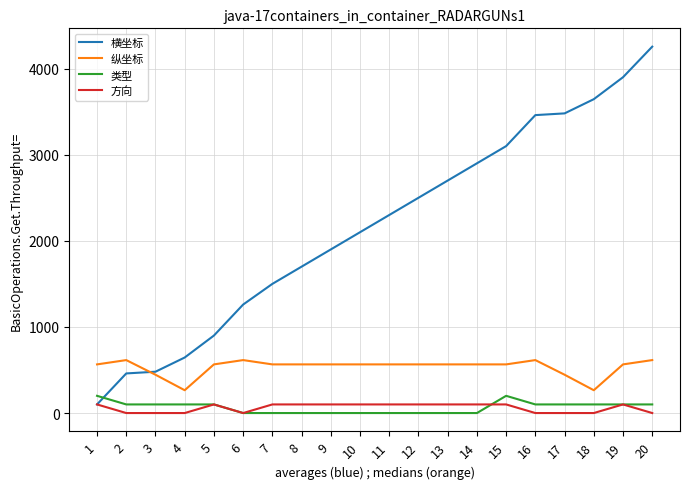

How many intersections are there between 横坐标 and 类型?

1